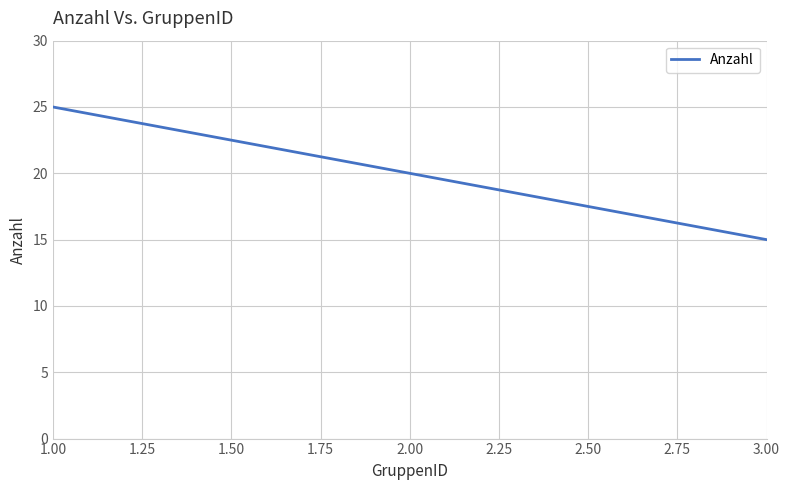

List the labels in order of value, smallest first.

3.00, 2.00, 1.00